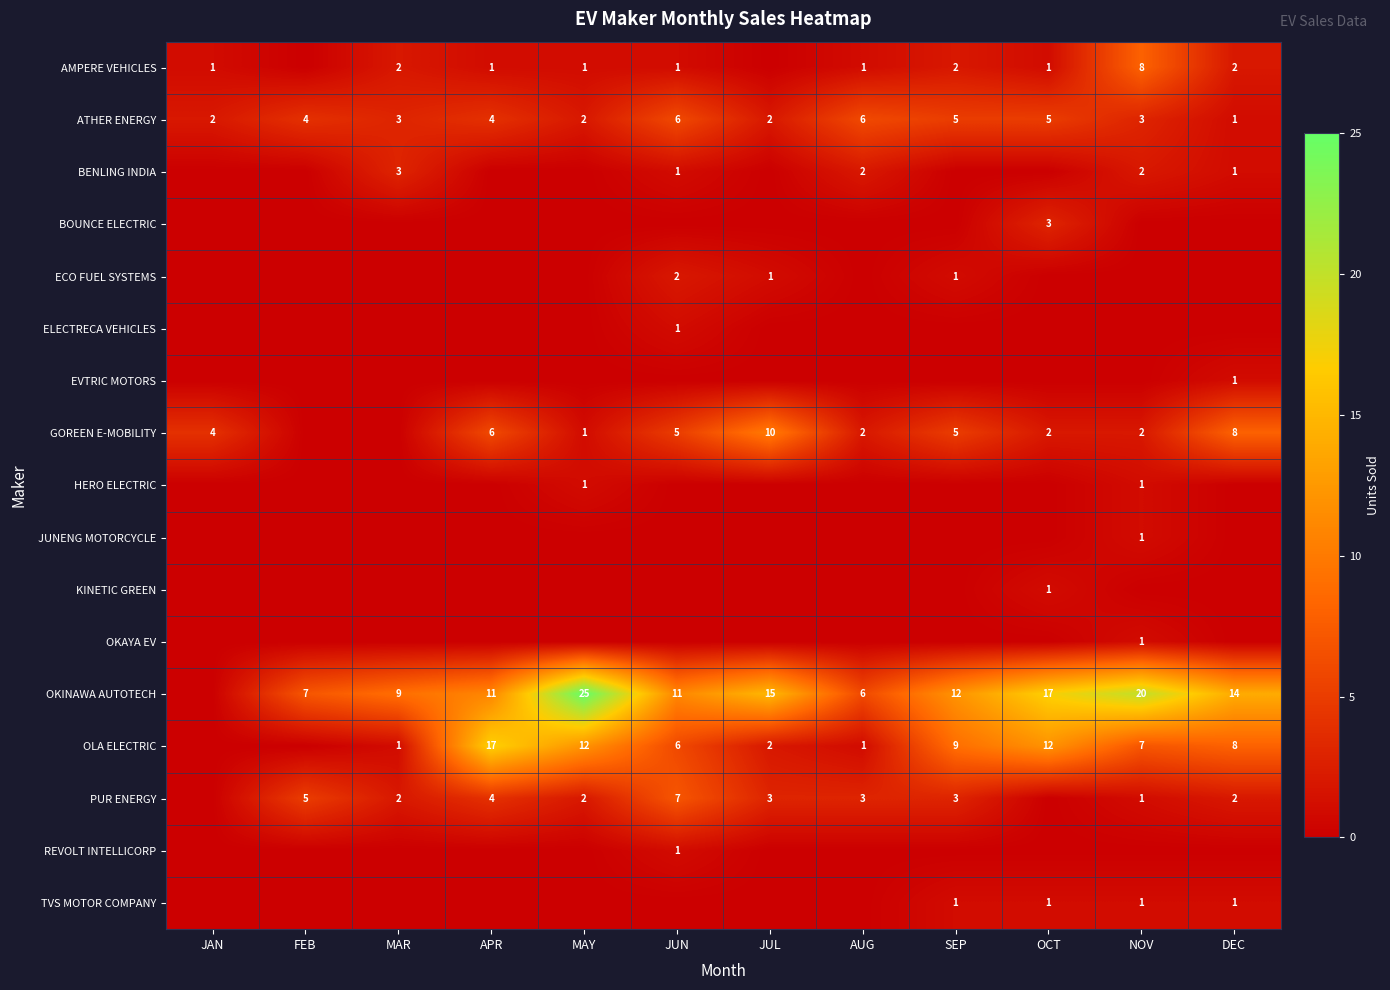

At how many categories does at least one series exceed 12?

6